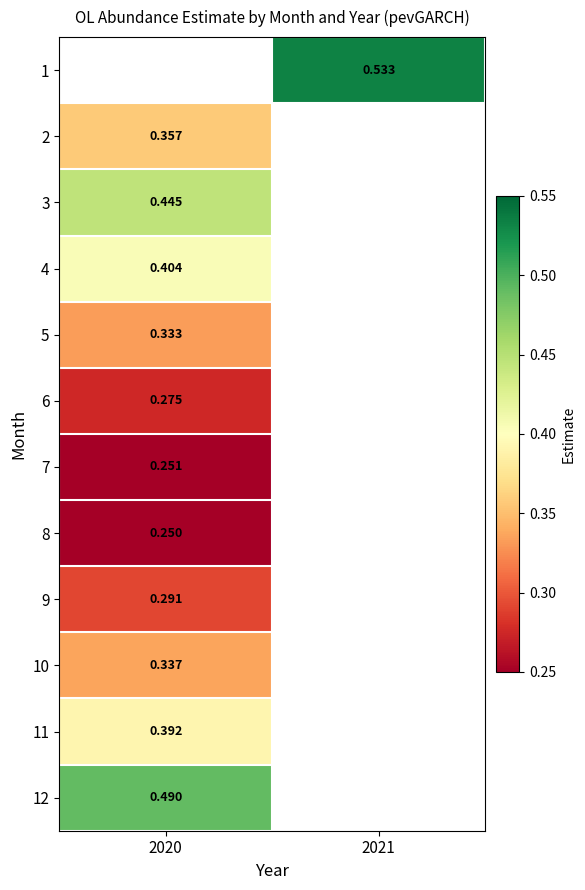

How many values in 8 are above zero?

1